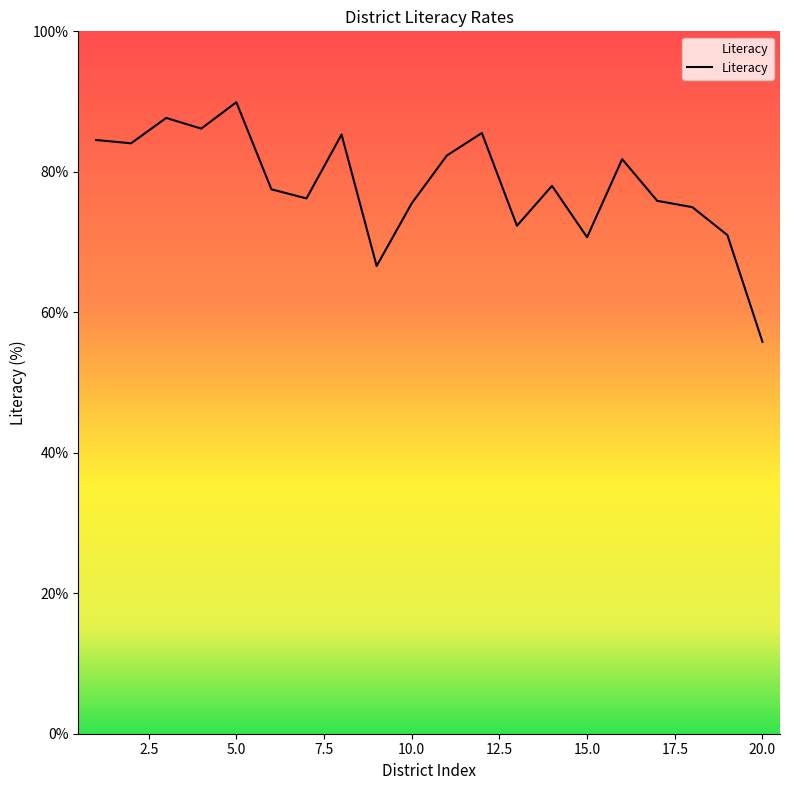

How many categories are shown in the chart?

20